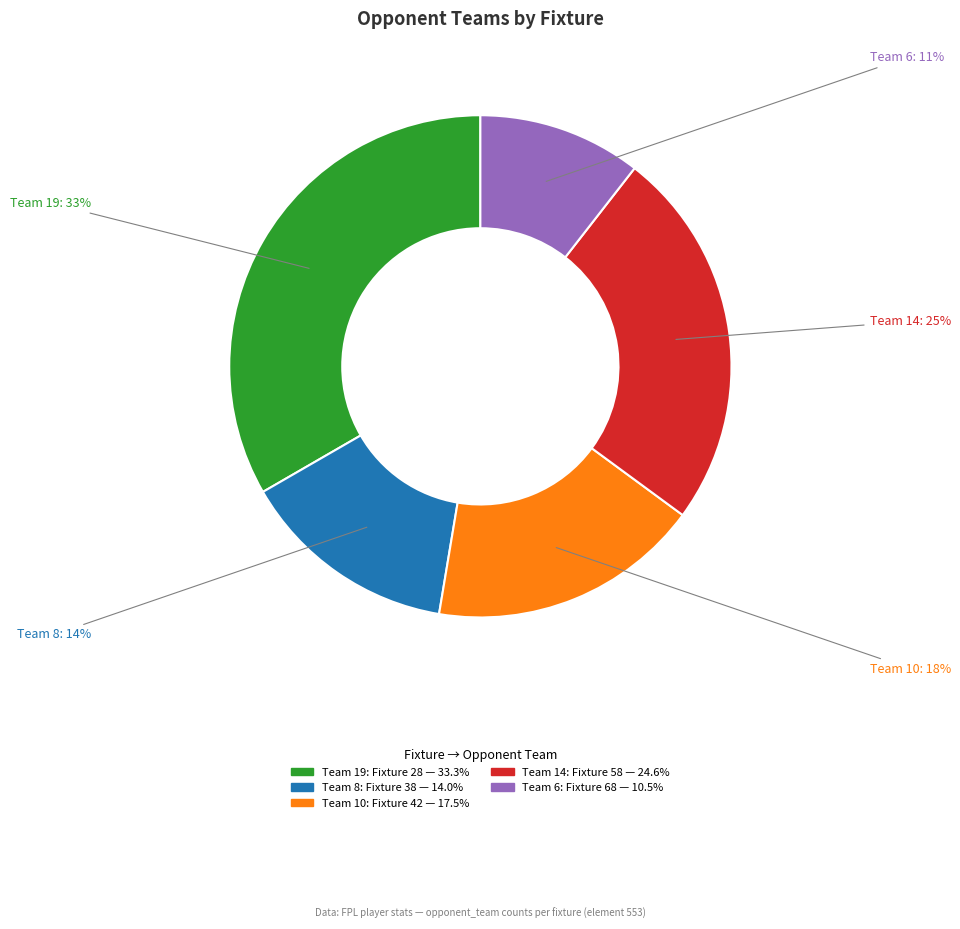

To the nearest percent, what is the average slice percentage?

20%